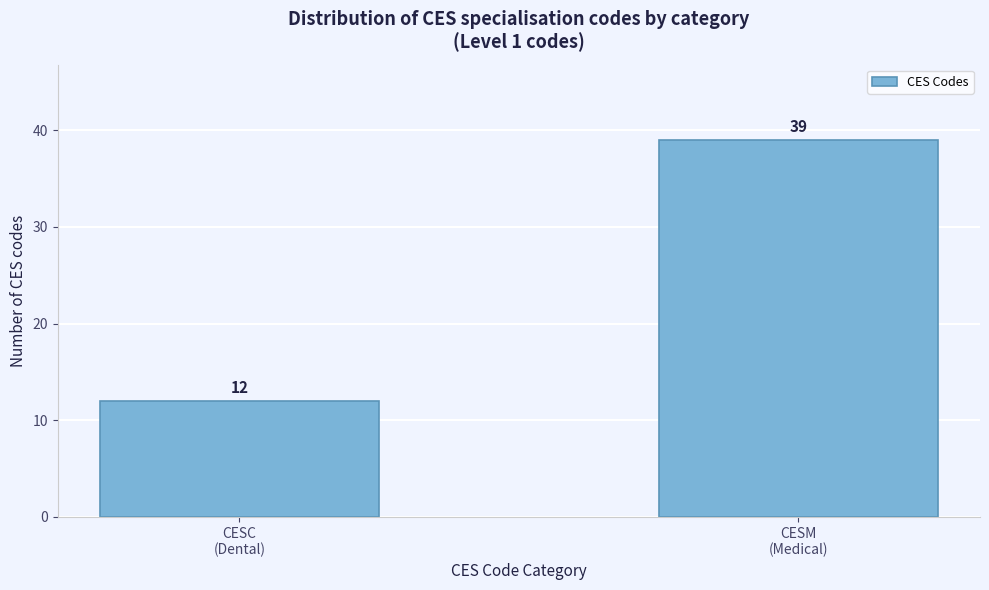

Reading left to right, what are all the values shown in this chart?

12	39